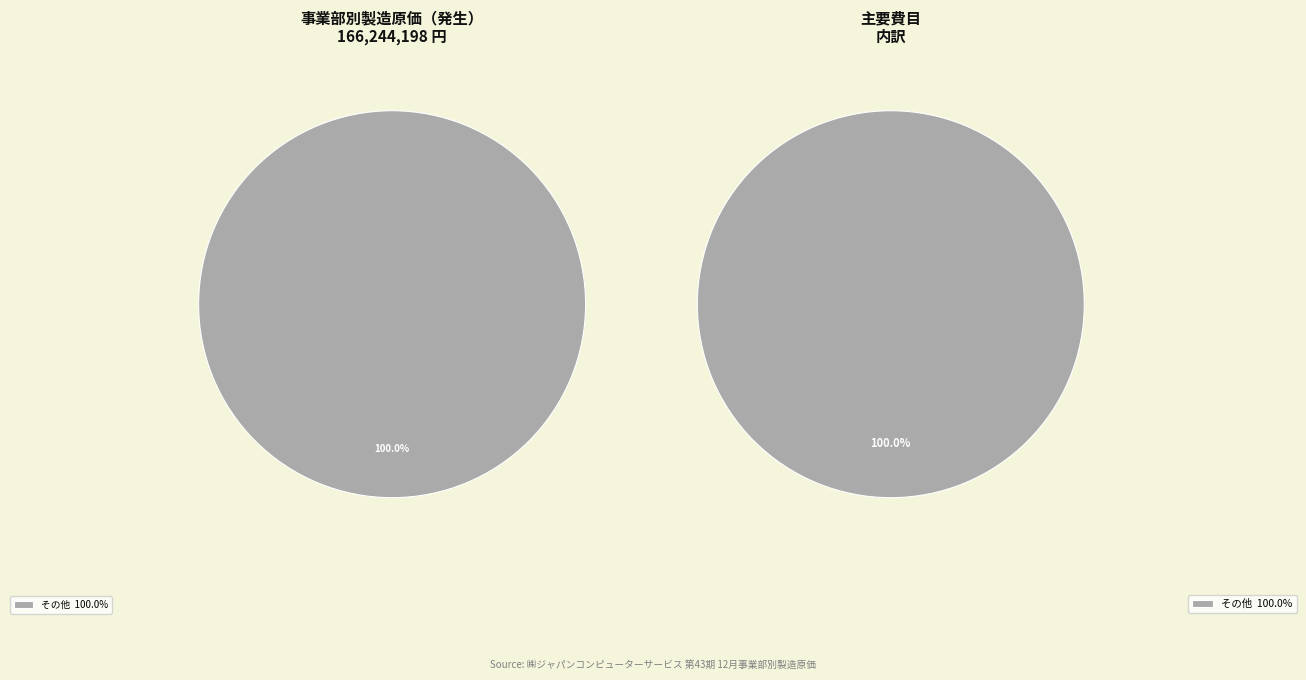

True or false: 保険料 accounts for 0% of the total.

True